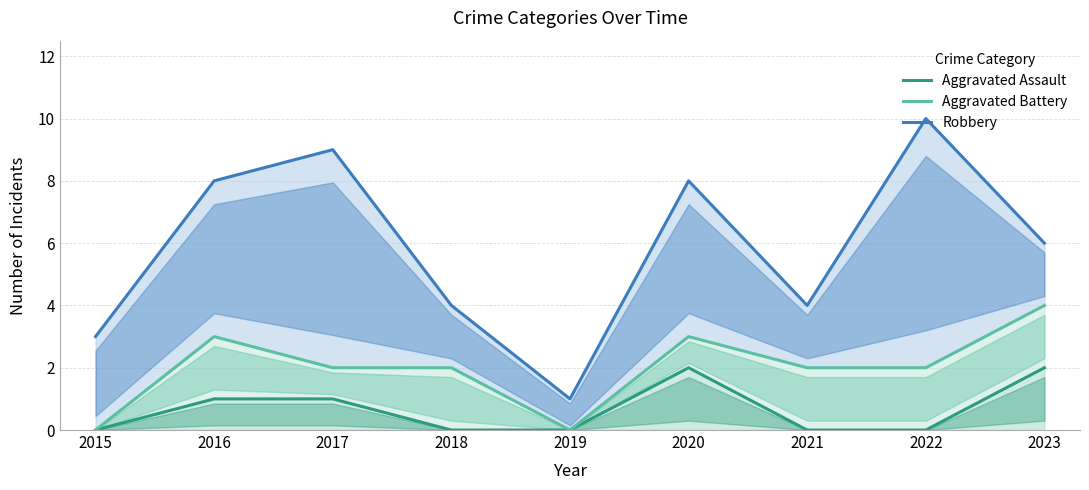

At which label is Robbery closest to 5?

2018